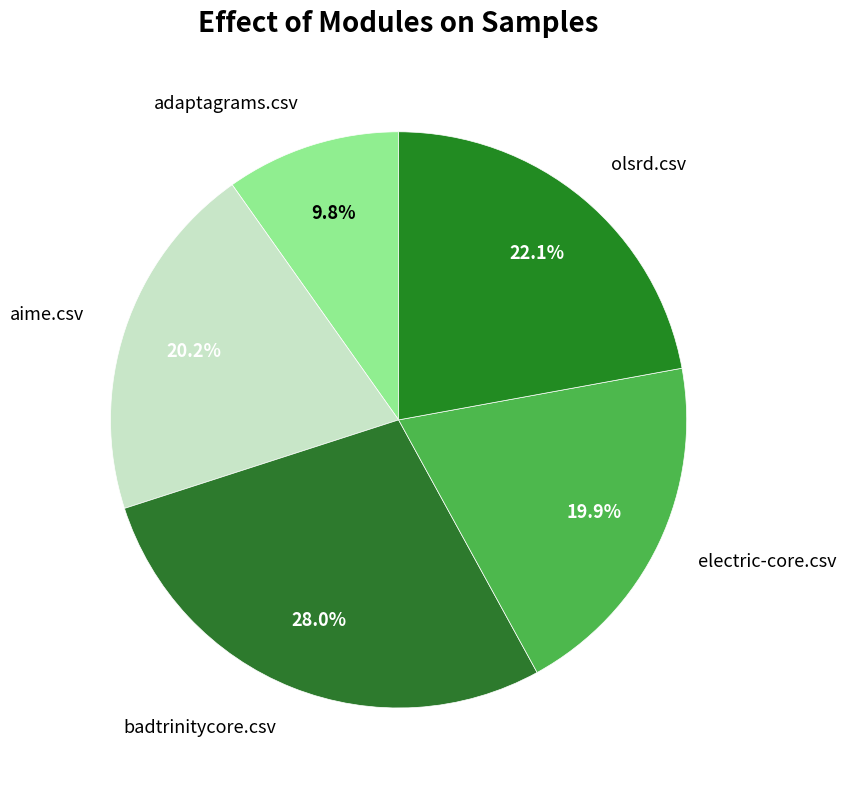

What is the smallest slice in the pie chart?

adaptagrams.csv